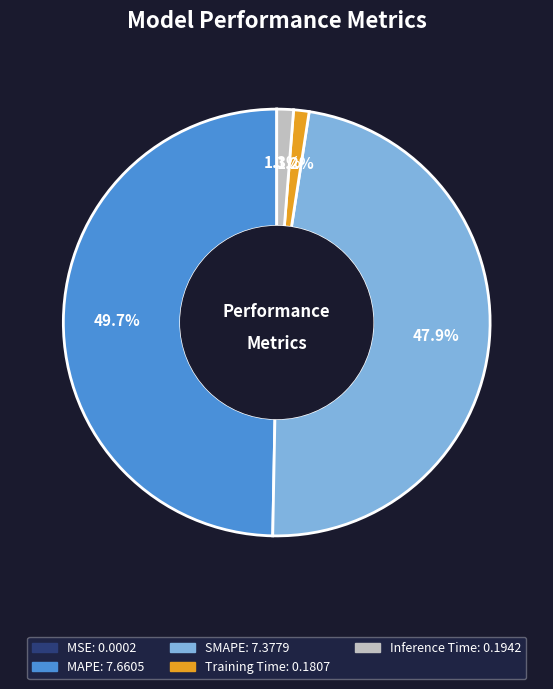

Is SMAPE the majority of the pie?

No